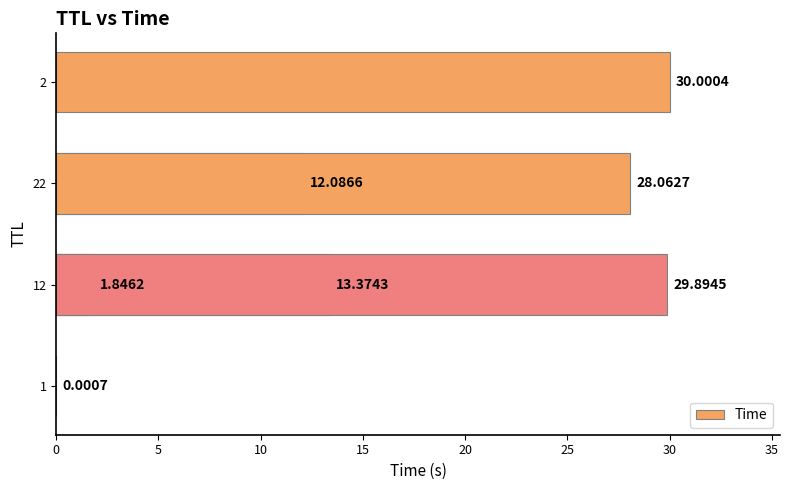

What is the greatest value displayed?

30.0